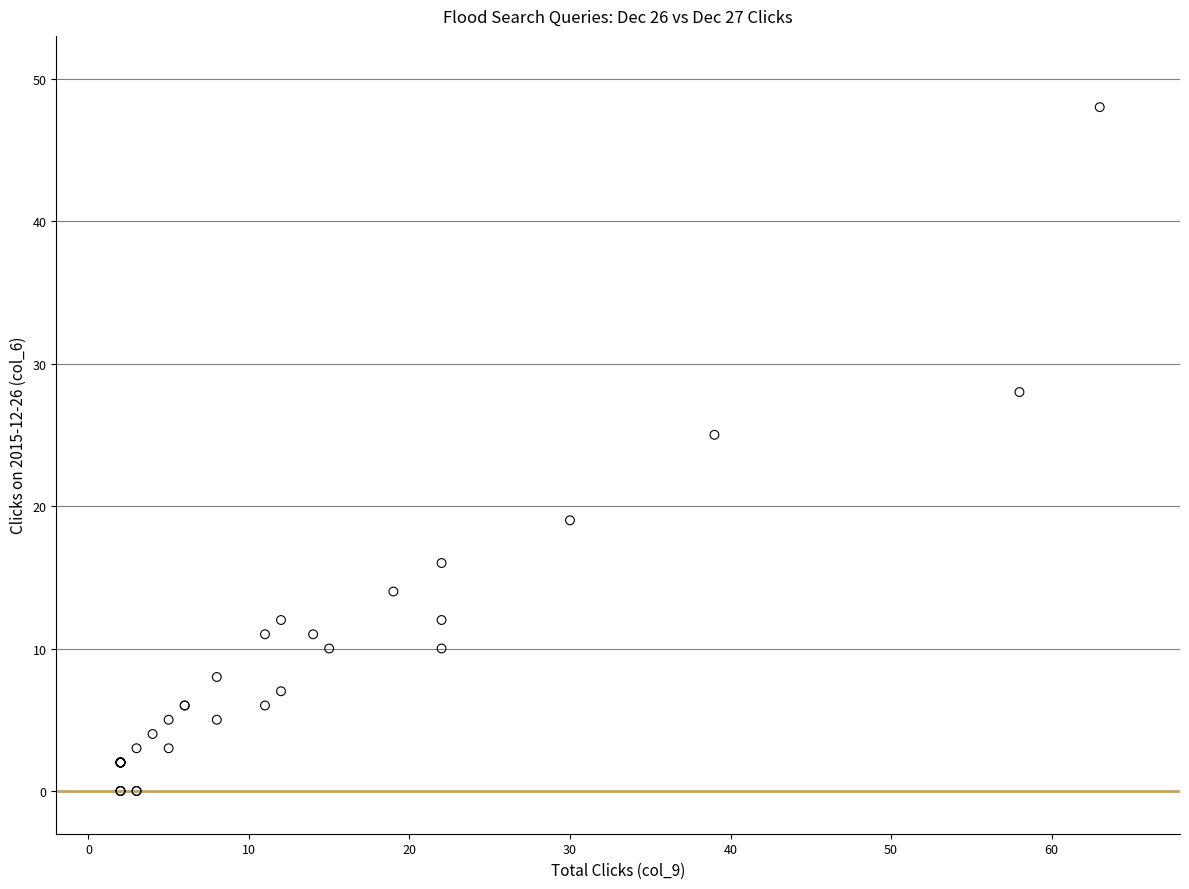

What Y value in the scatter plot is closest to 24?

25